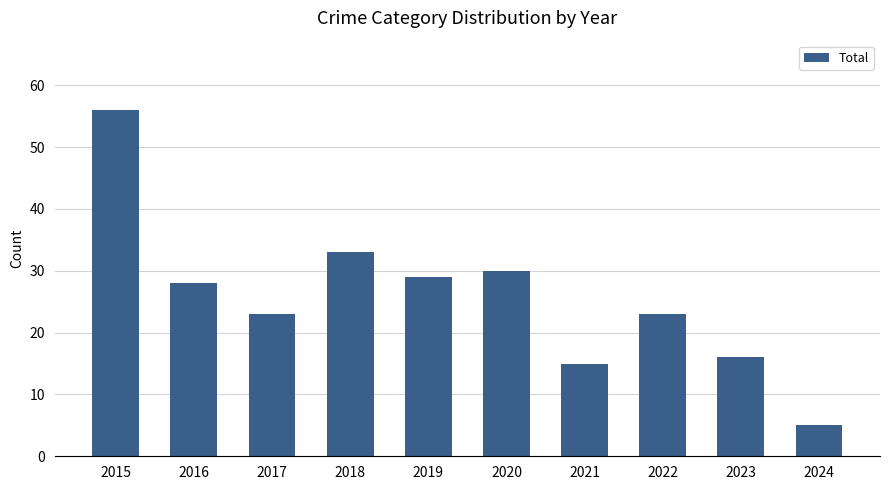

At which category does the chart reach its peak across all series?

2015